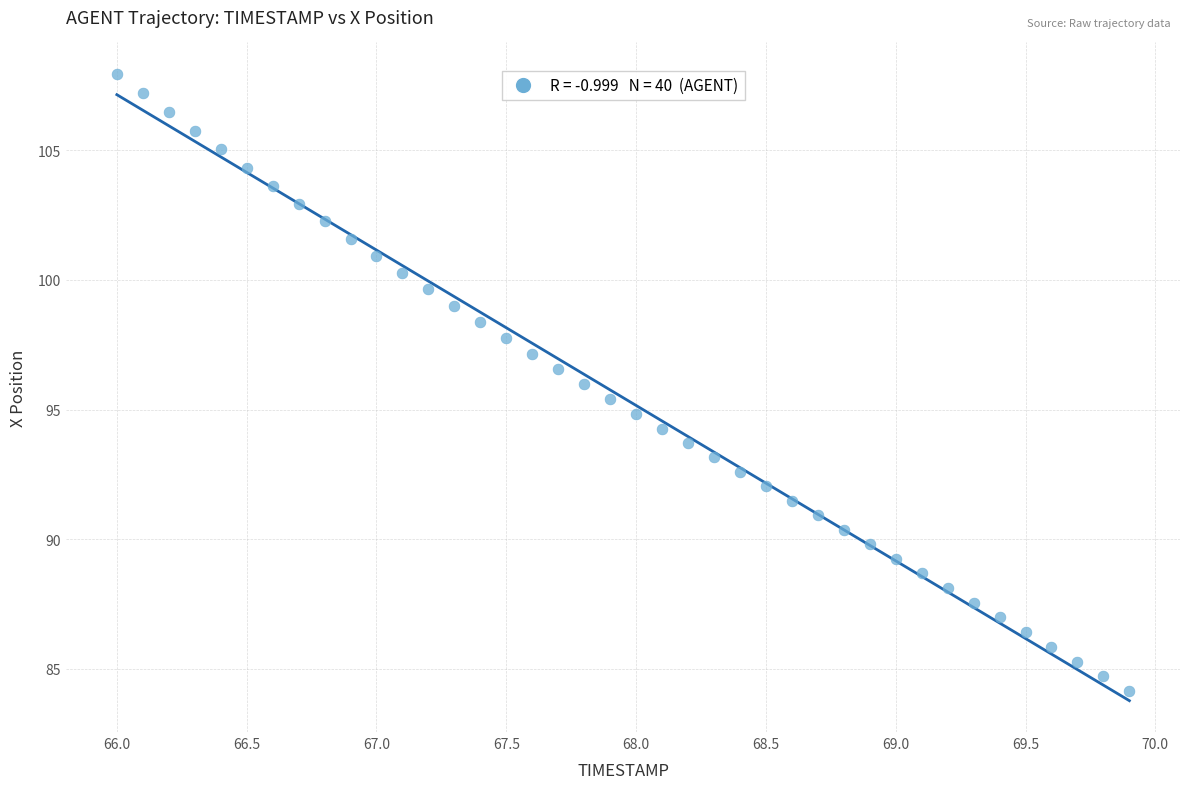

What is the range of X values (max minus min)?

3.9